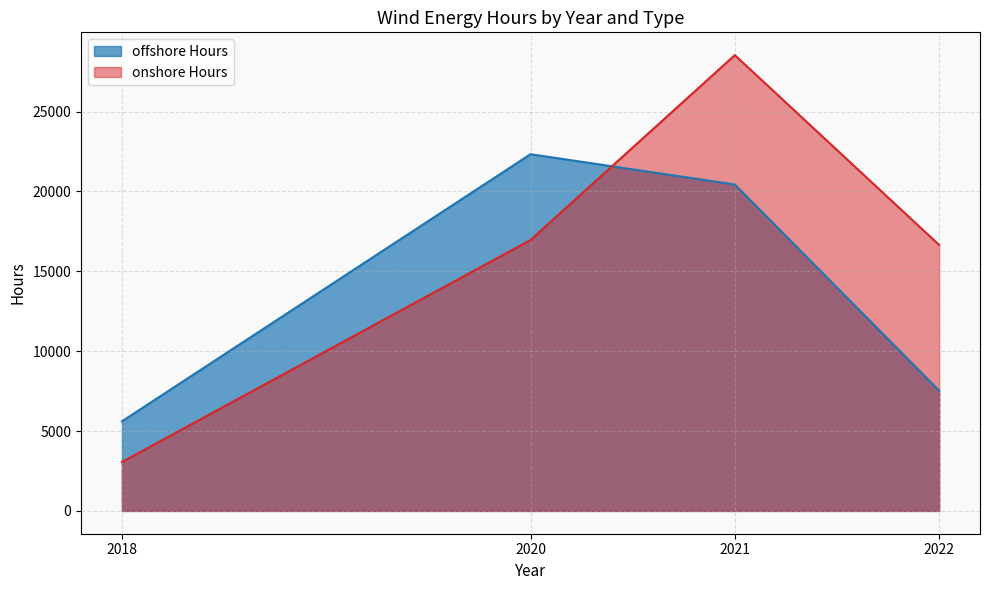

What is the value of the onshore Hours point at the 4th from the left?

16654.5